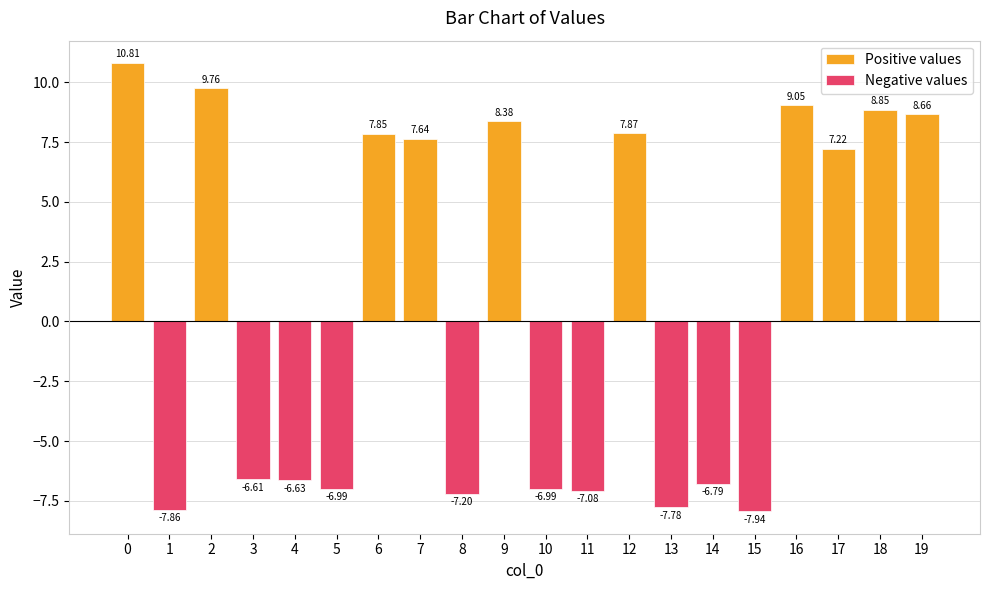

List the series in order of their overall mean, lowest first.

Negative values, Positive values